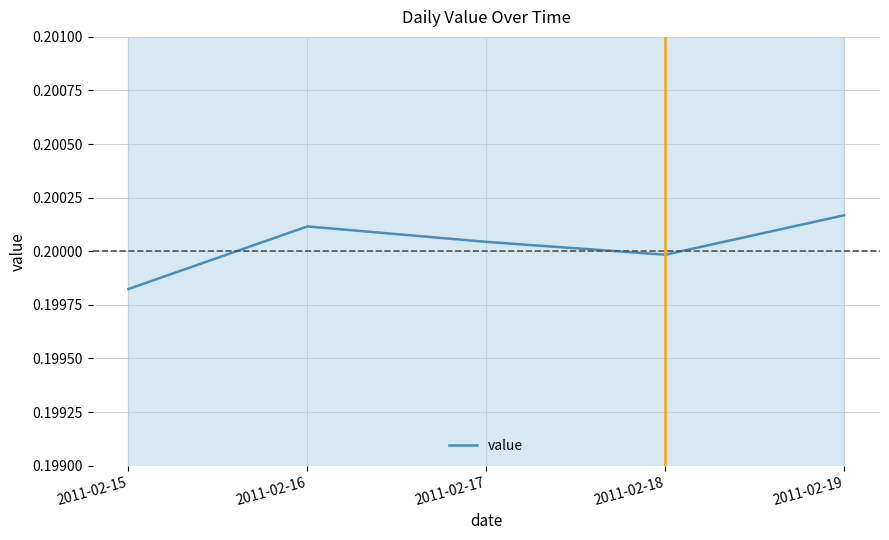

How many lines are shown in the chart?

1